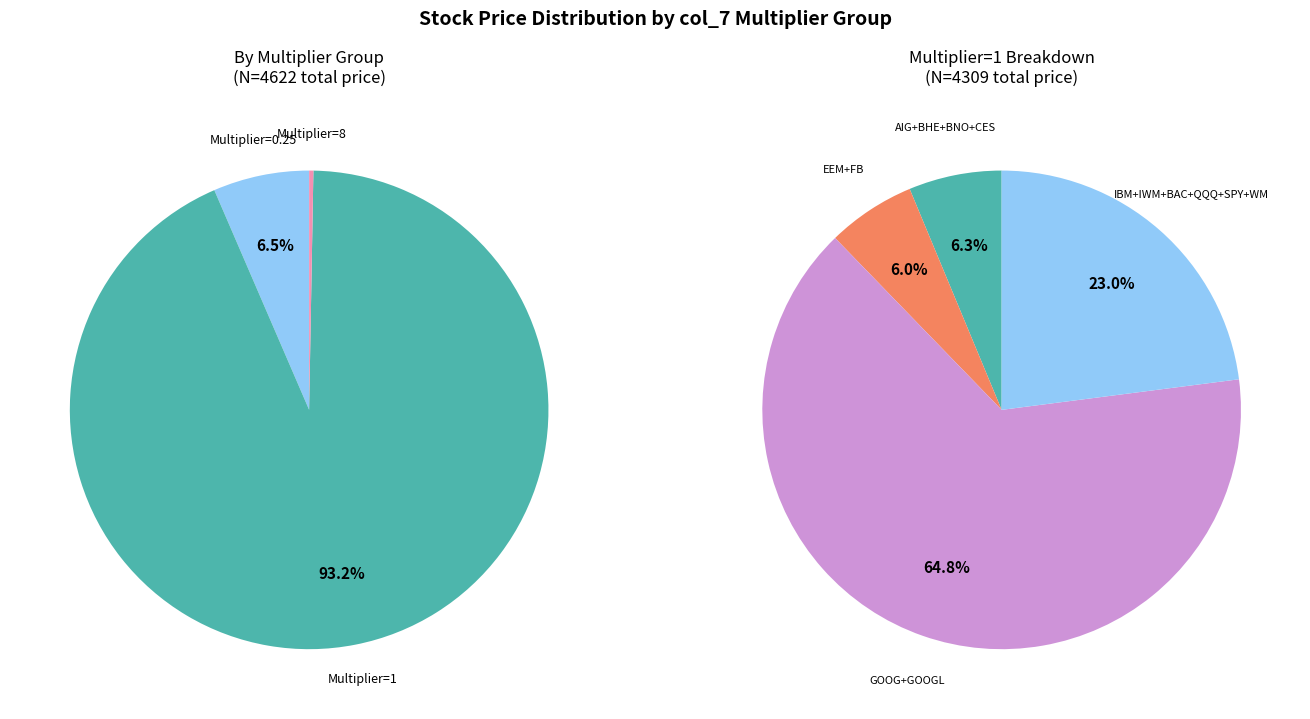

Which has a higher value, SPY or BAC?

SPY